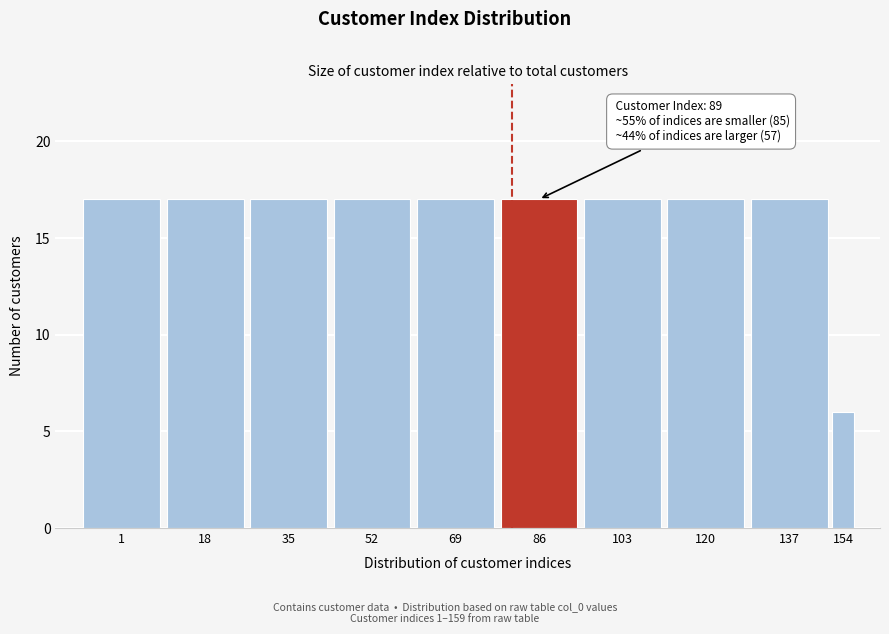

Reading left to right, transcribe all the data shown in this chart.

1=17	18=17	35=17	52=17	69=17	86=17	103=17	120=17	137=17	154=6